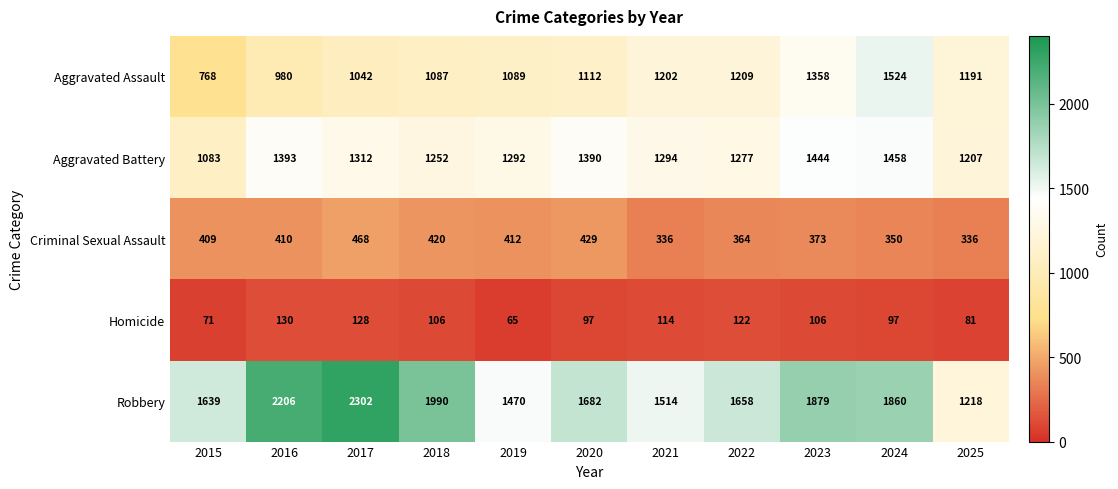

Read the Criminal Sexual Assault value at 2025, to the nearest 10.

340